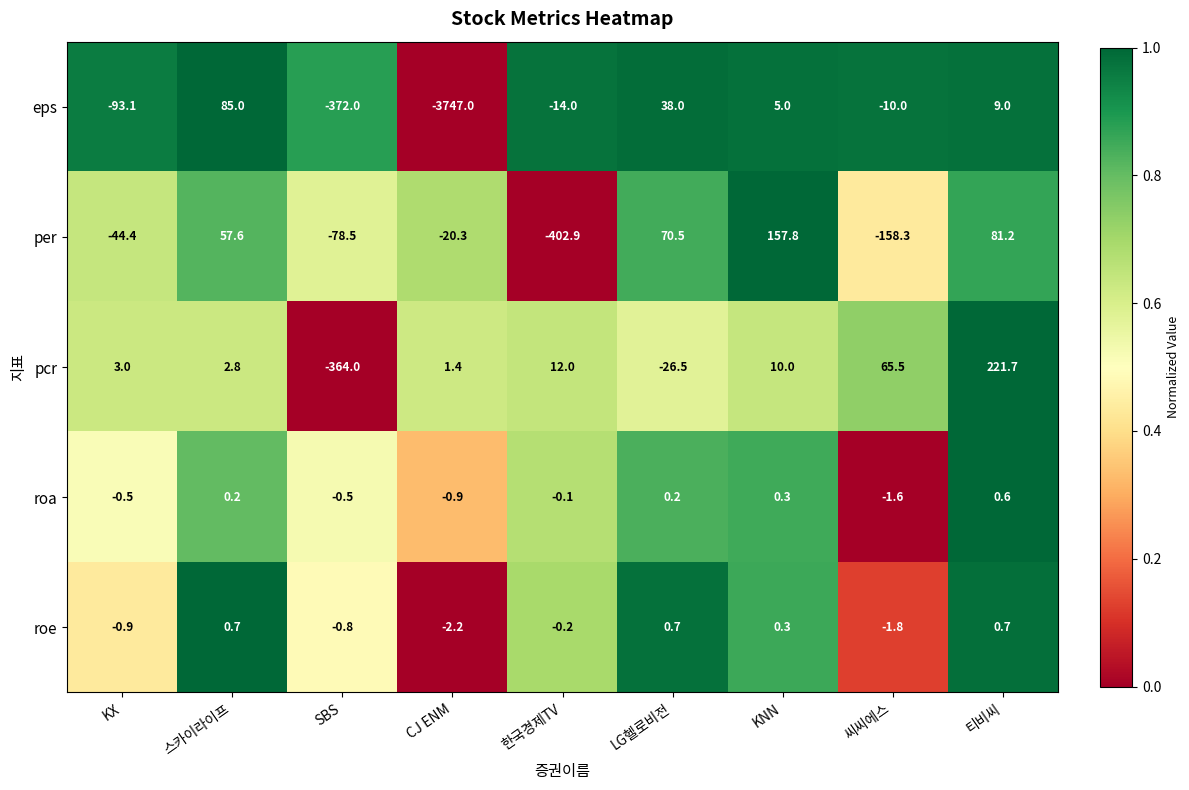

What is the spread (max minus min) of values at 한국경제TV?

414.9